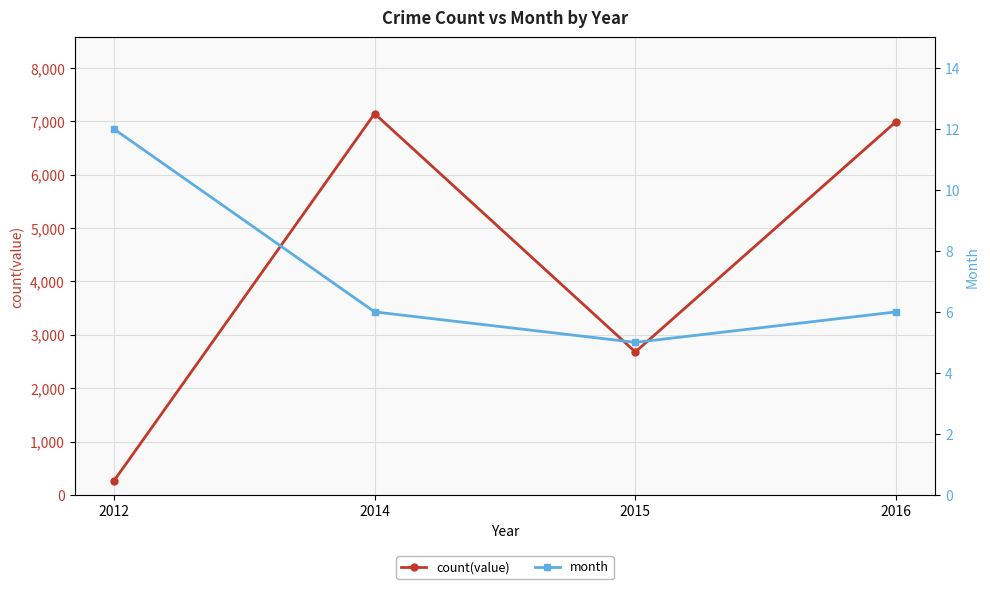

At which label is month closest to 8?

2014